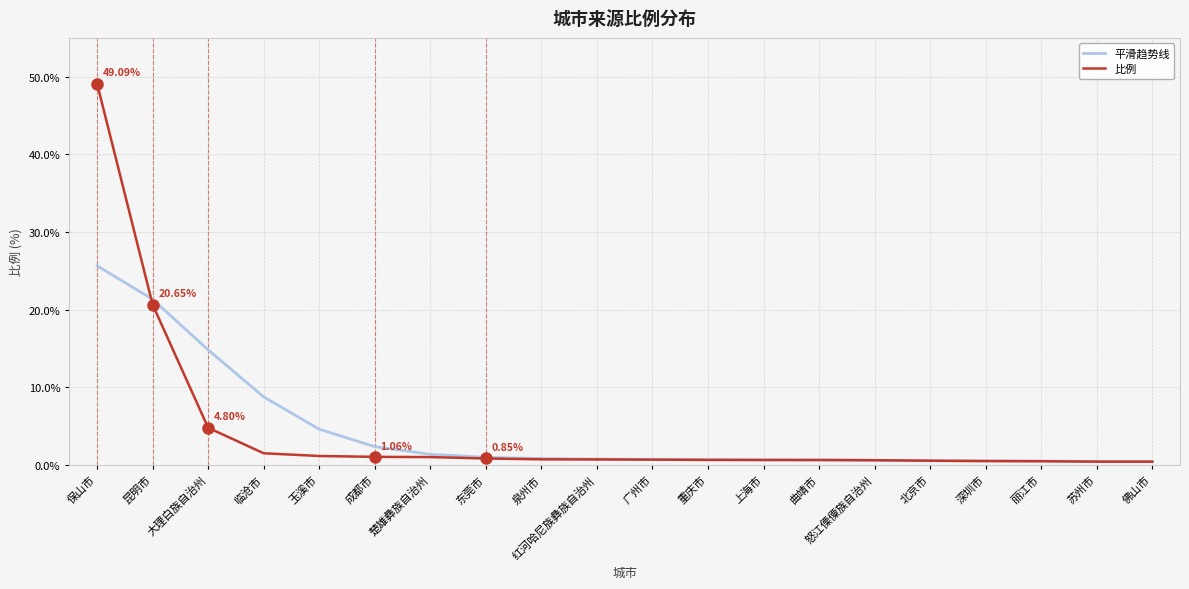

Rank the series by their maximum value, from highest to lowest.

比例, 平滑趋势线